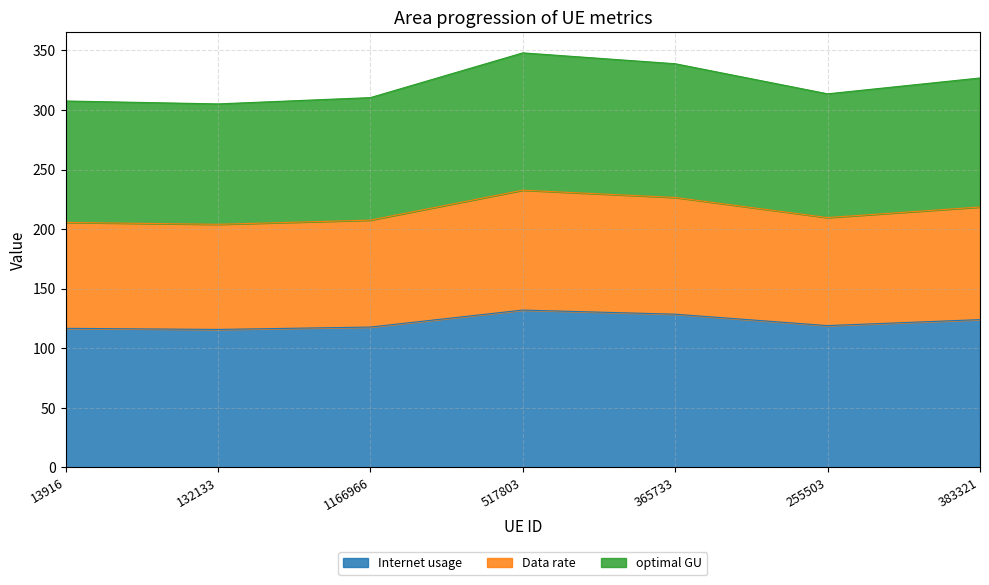

What is the label of the 2nd point from the right?

255503